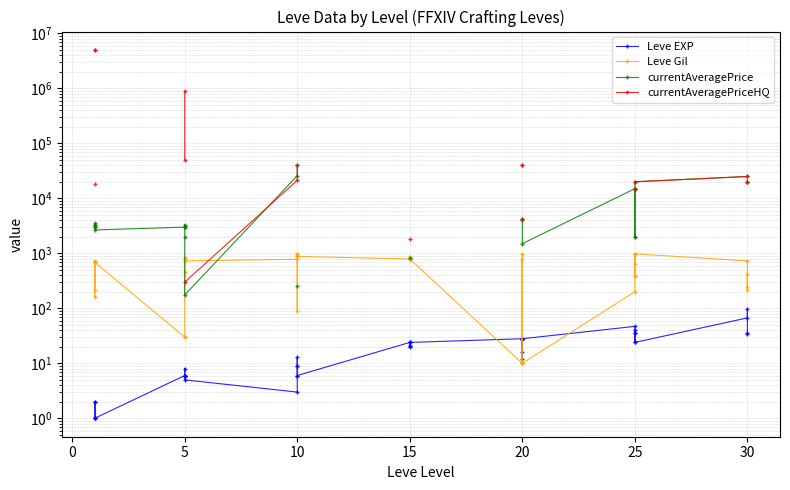

What is the difference between the maximum and second lowest values in the Leve EXP series?

98.0